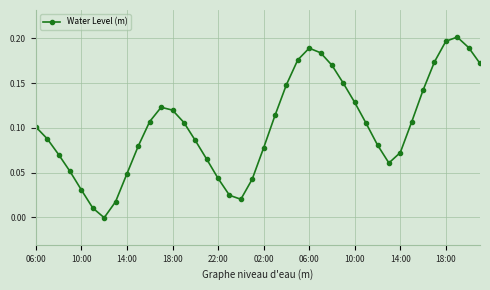

What is the sum of all values?

4.1